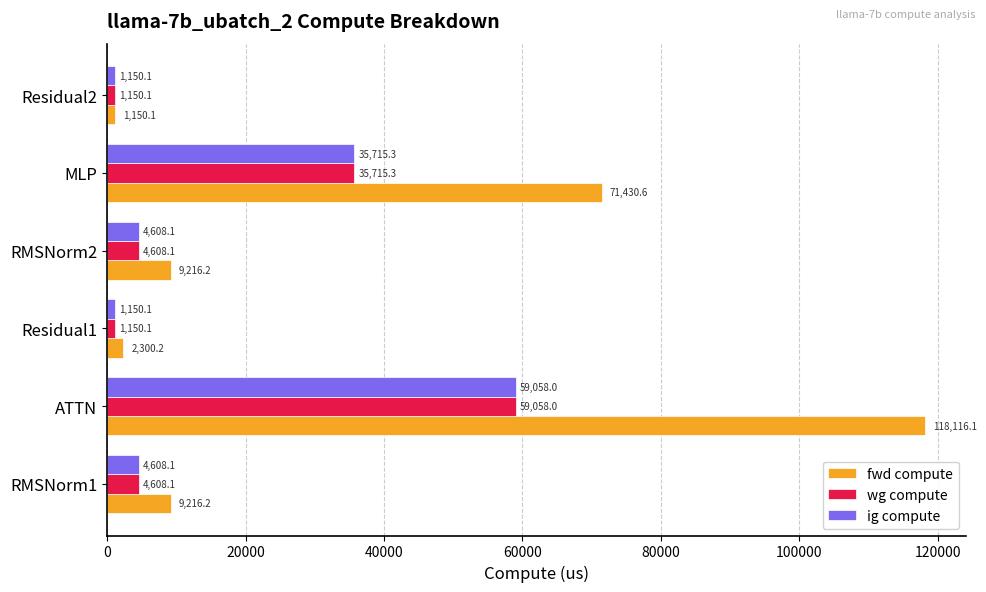

Is the value of ig compute at MLP greater than the value of wg compute at RMSNorm1?

Yes